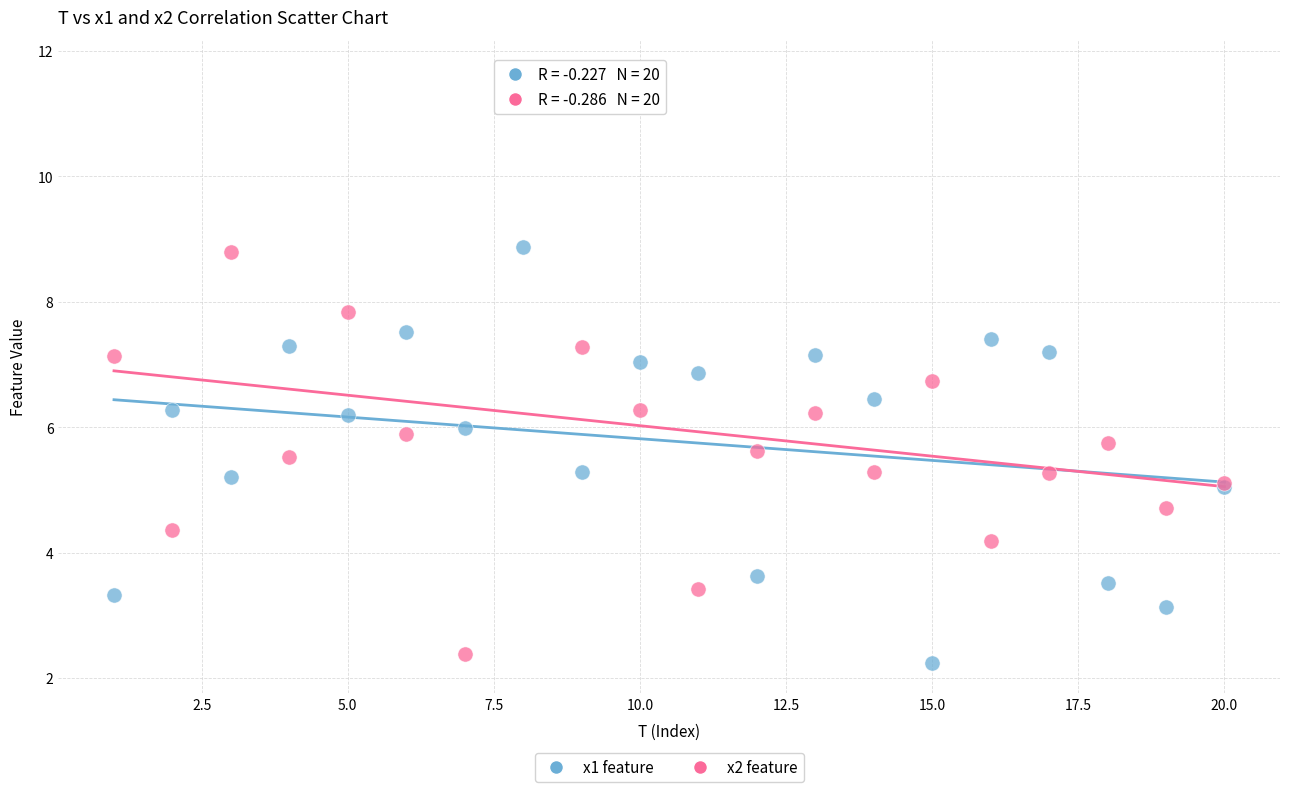

What is the X range (max minus min) for the scatter plot?

19.0